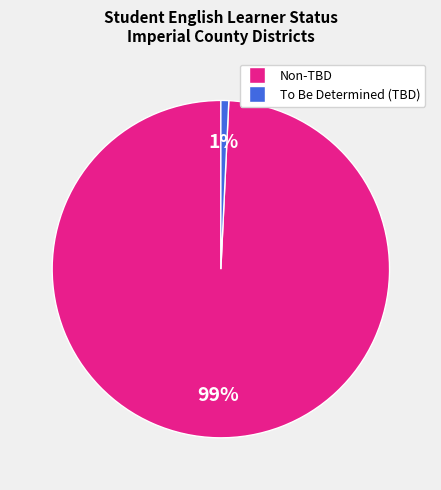

Rank the categories by value from highest to lowest.

Non-TBD, To Be Determined (TBD)